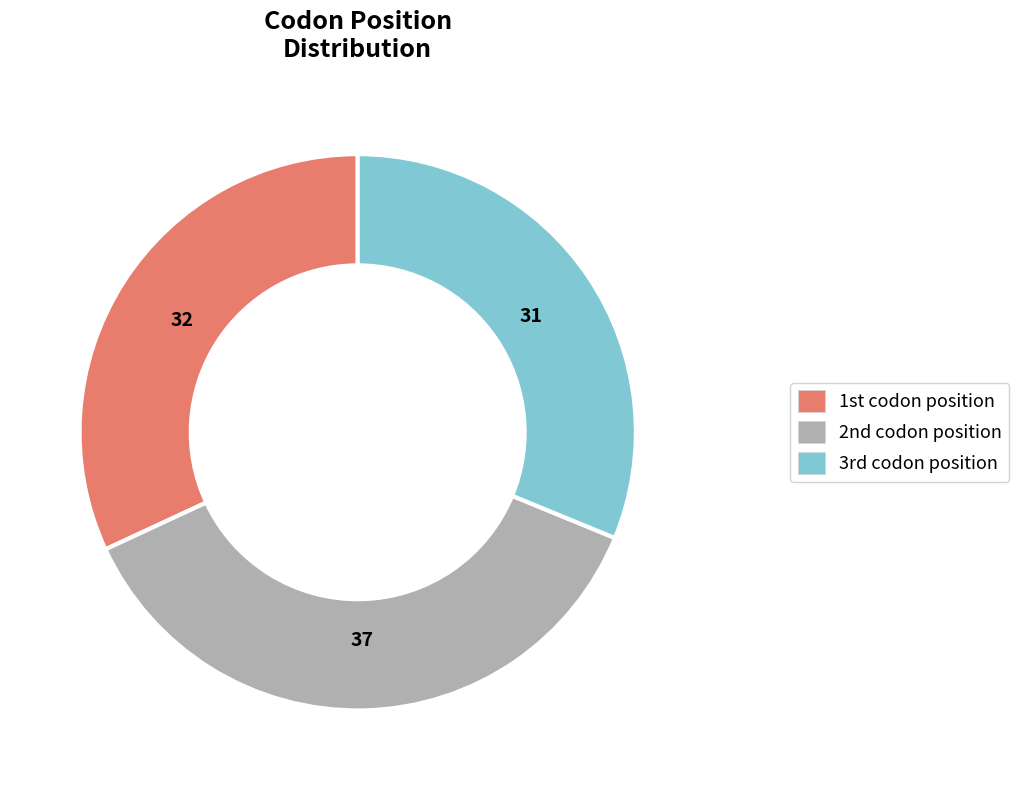

Does any single category account for the majority?

No